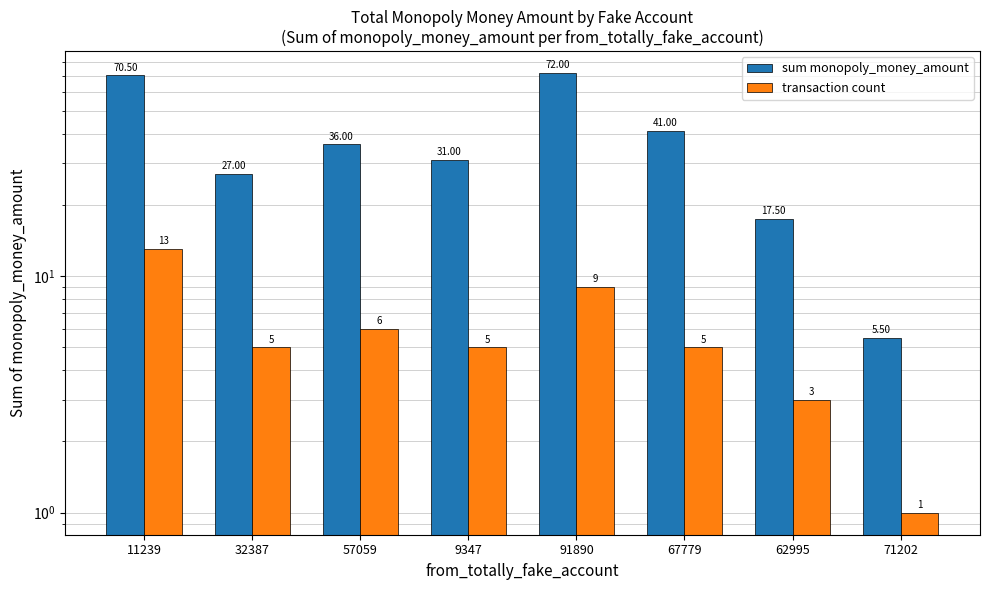

How many data points in sum monopoly_money_amount are above 36?

3